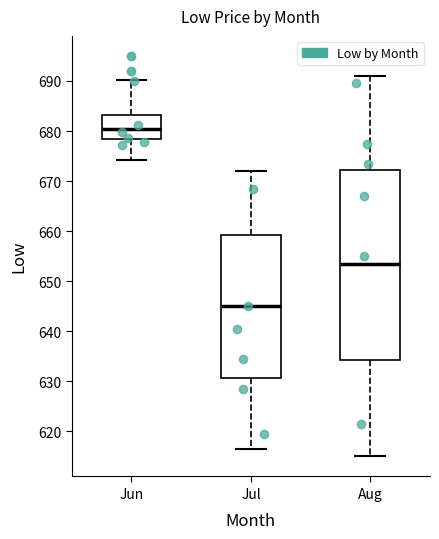

Reading left to right, transcribe this box plot: for each box, give where its median line is, the range the box spans, and where its two whiskers end, as read against the y-axis. The values are not printed on the chart, so give them approximately, as read against the axis.

Jun: median 680, box 678 to 683, whiskers 674 to 690
Jul: median 645, box 631 to 659, whiskers 617 to 672
Aug: median 654, box 634 to 672, whiskers 615 to 691